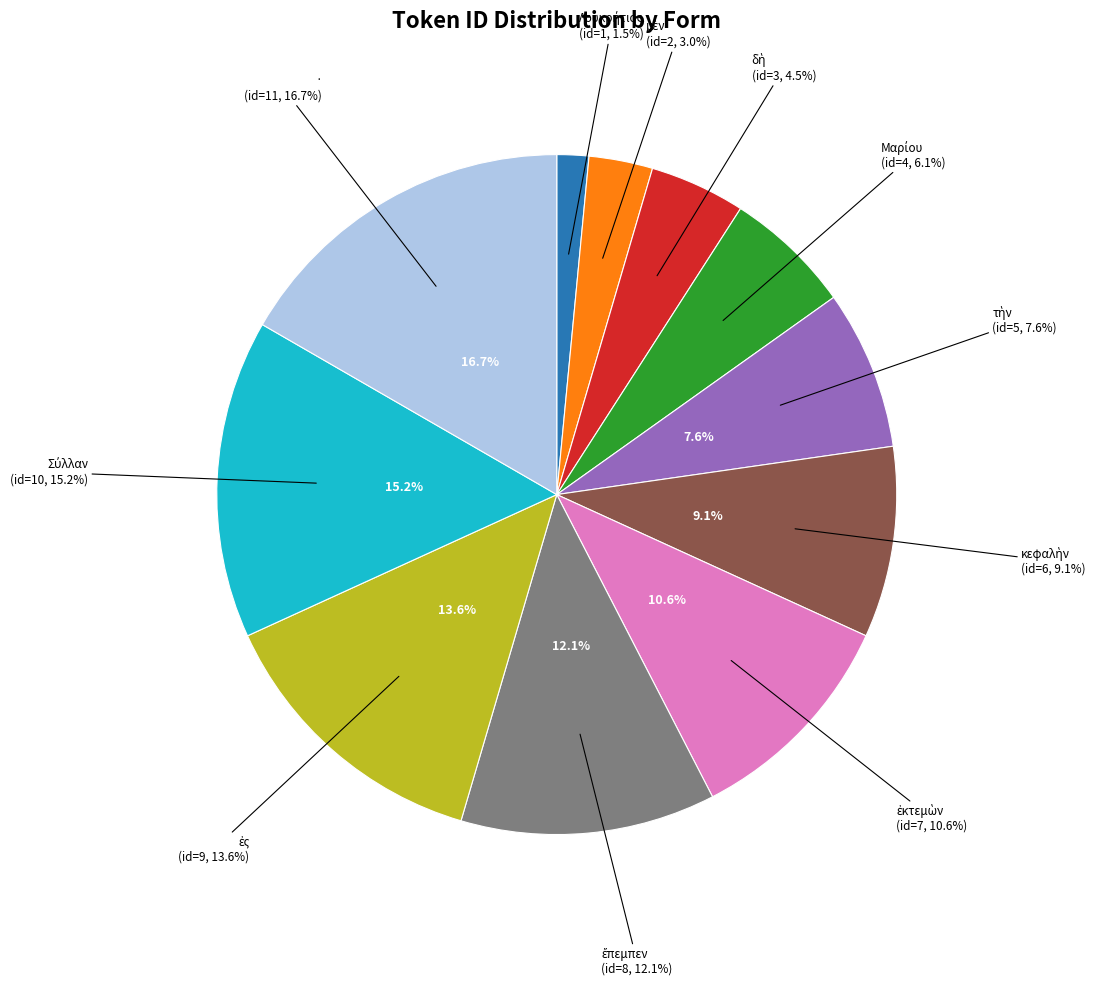

Which has a higher value, ἔπεμπεν or τὴν?

ἔπεμπεν